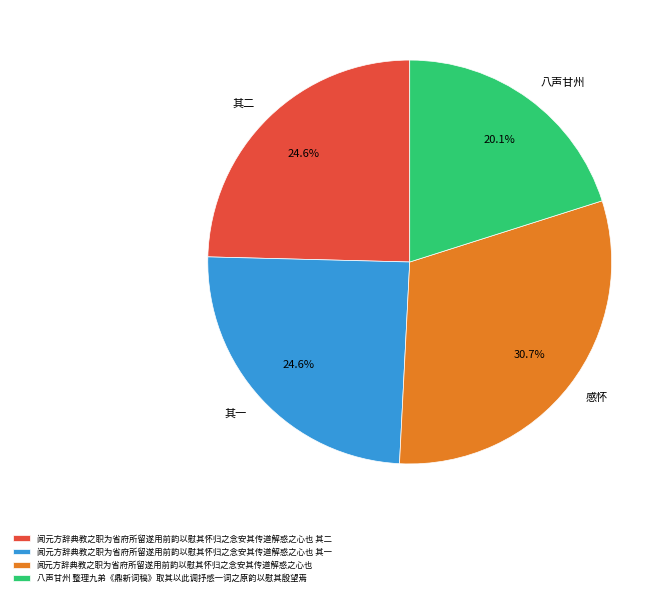

Which has a higher value, 闻元方辞典教之职为省府所留遂用前韵以慰其怀归之念安其传道解惑之心也 其二 or 闻元方辞典教之职为省府所留遂用前韵以慰其怀归之念安其传道解惑之心也?

闻元方辞典教之职为省府所留遂用前韵以慰其怀归之念安其传道解惑之心也